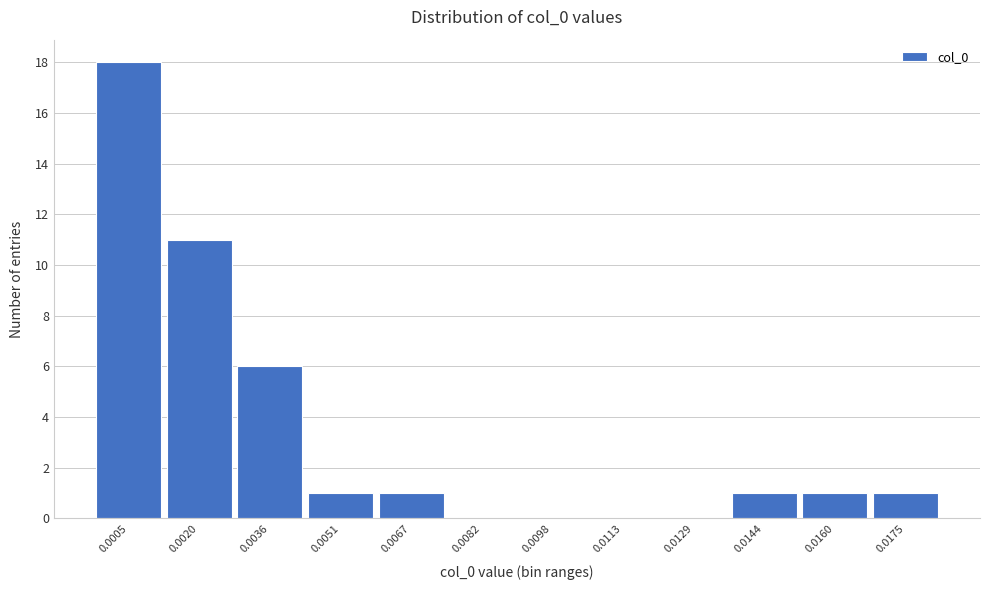

Reading left to right, list all the values displayed in this chart.

0.0005=18	0.0020=11	0.0036=6	0.0051=1	0.0067=1	0.0082=0	0.0098=0	0.0113=0	0.0129=0	0.0144=1	0.0160=1	0.0175=1